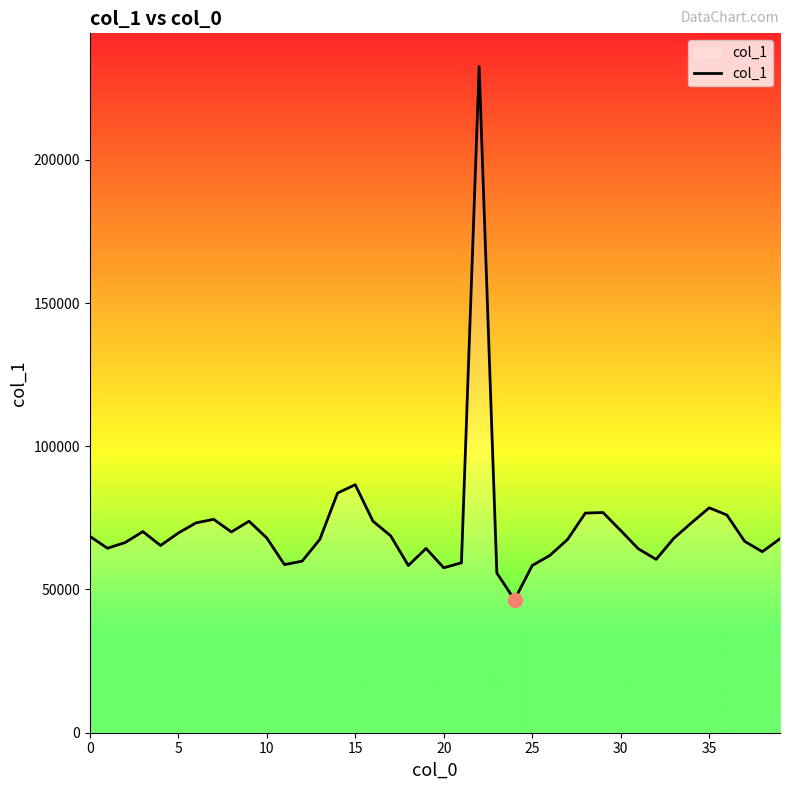

What is the greatest value displayed?

232506